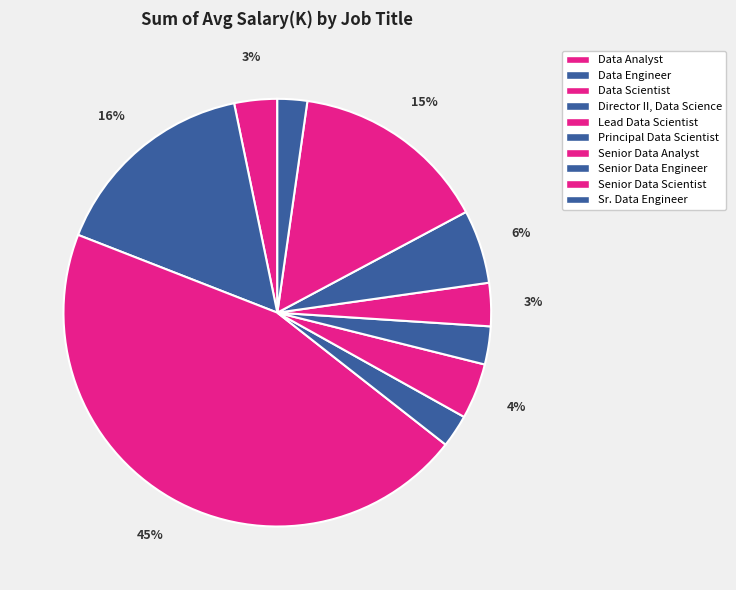

Do Principal Data Scientist and Senior Data Analyst together represent more than half of the pie?

No